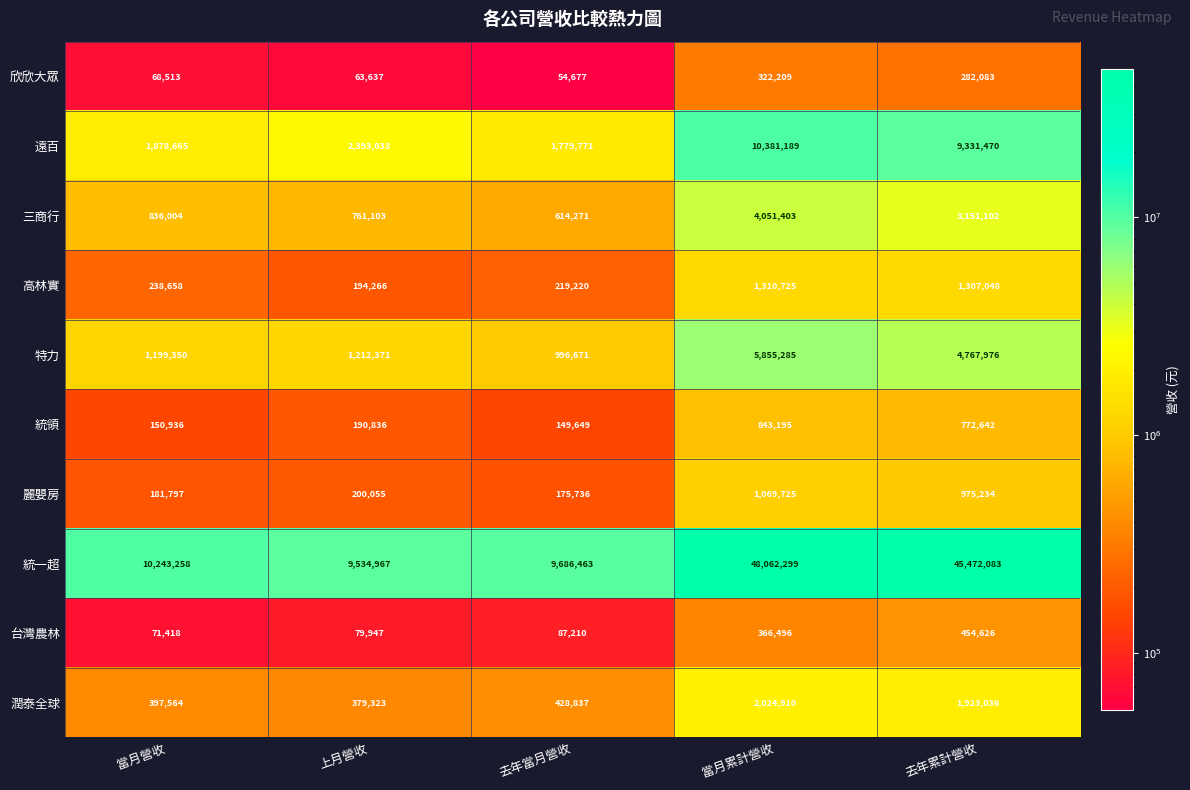

What is the difference between the maximum and minimum values in the 三商行 series?

3437132